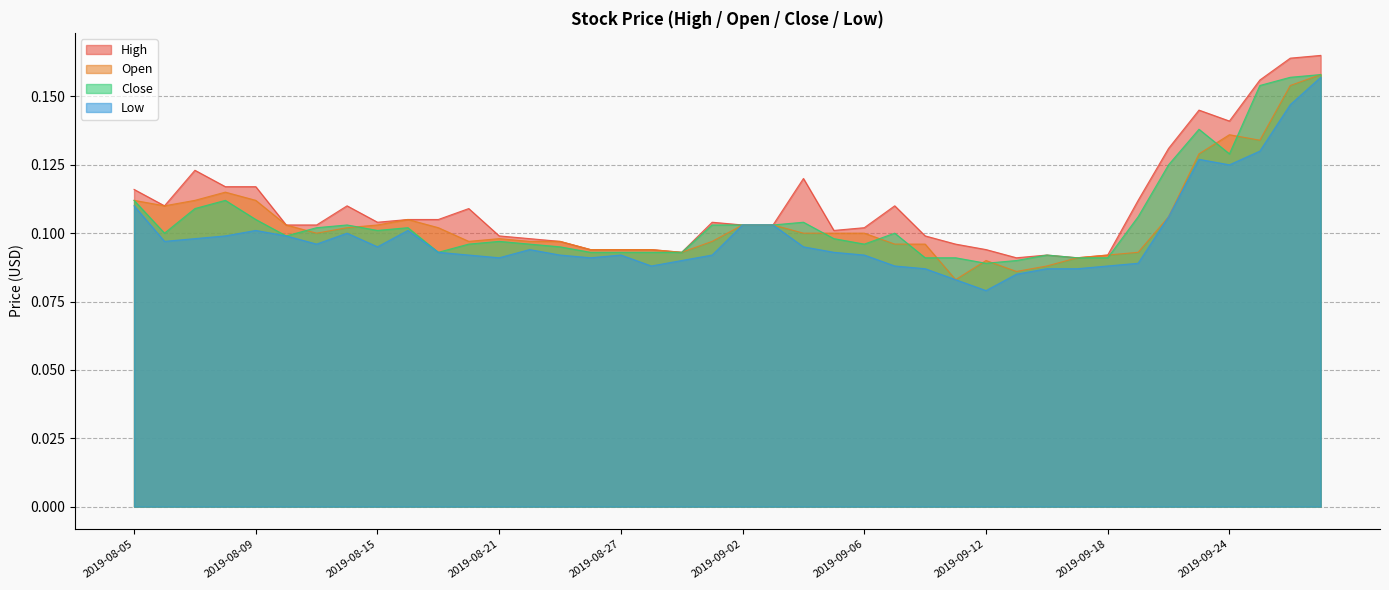

How many interior local peaks does the Close series have?

8